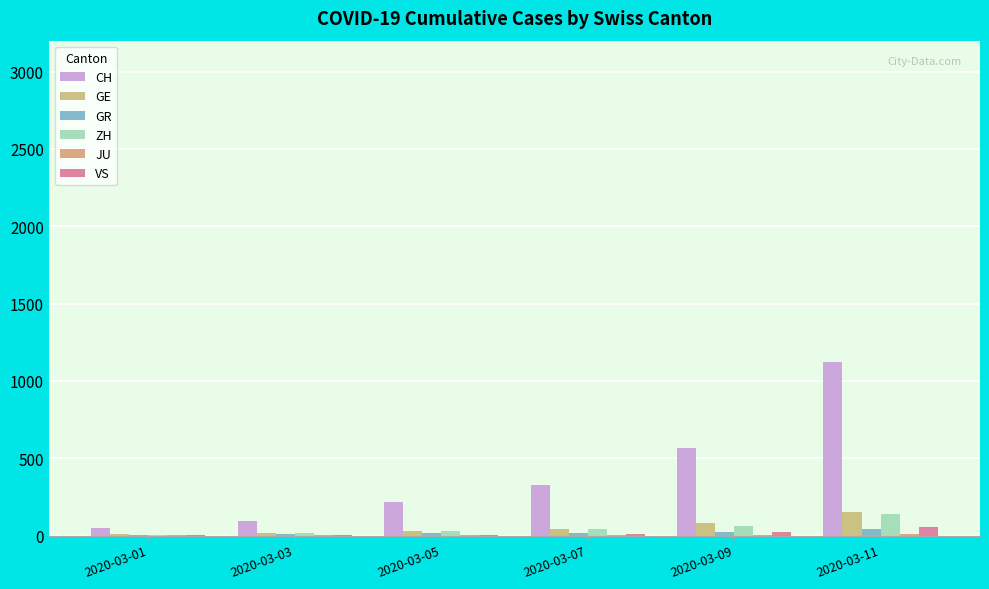

Rank the series by their maximum value, from highest to lowest.

CH, GE, ZH, VS, GR, JU